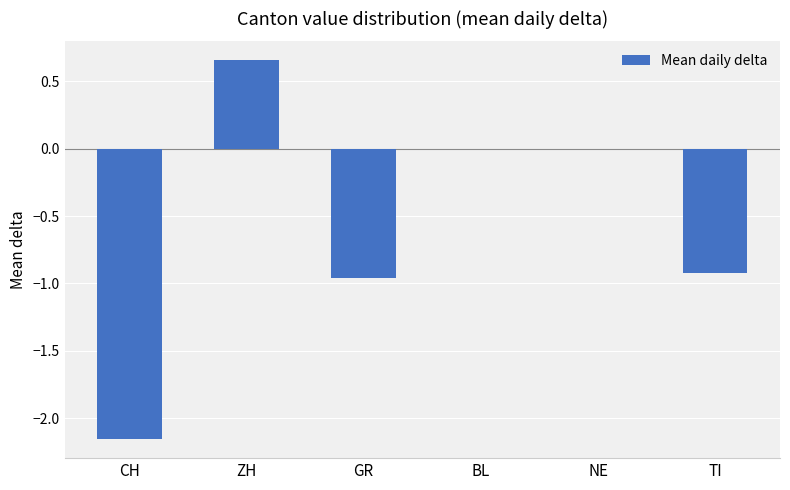

What is the sum of all values?

-3.4